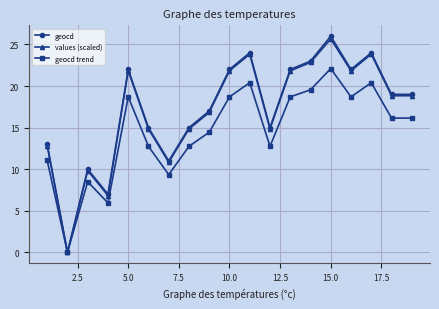

What is the average value of the geocd series?

17.2